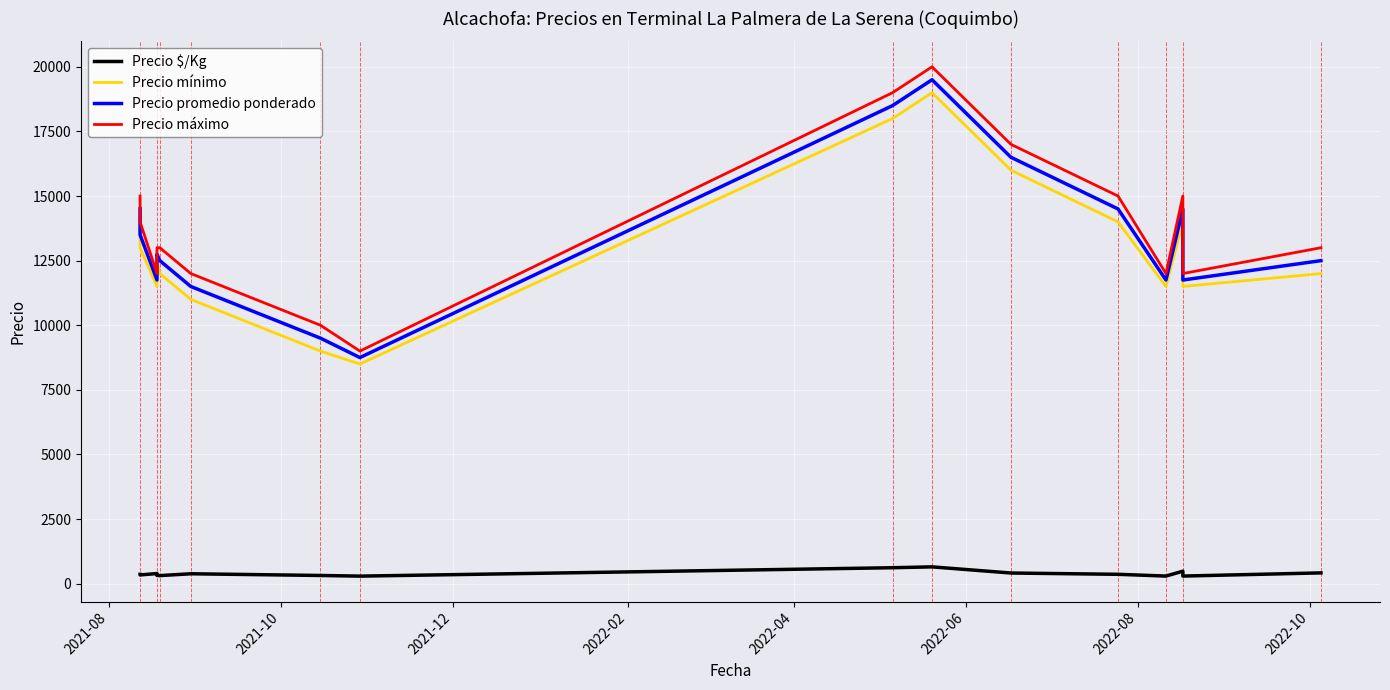

In Precio $/Kg, how many points are lower than both neighbors (excluding endpoints)?

5